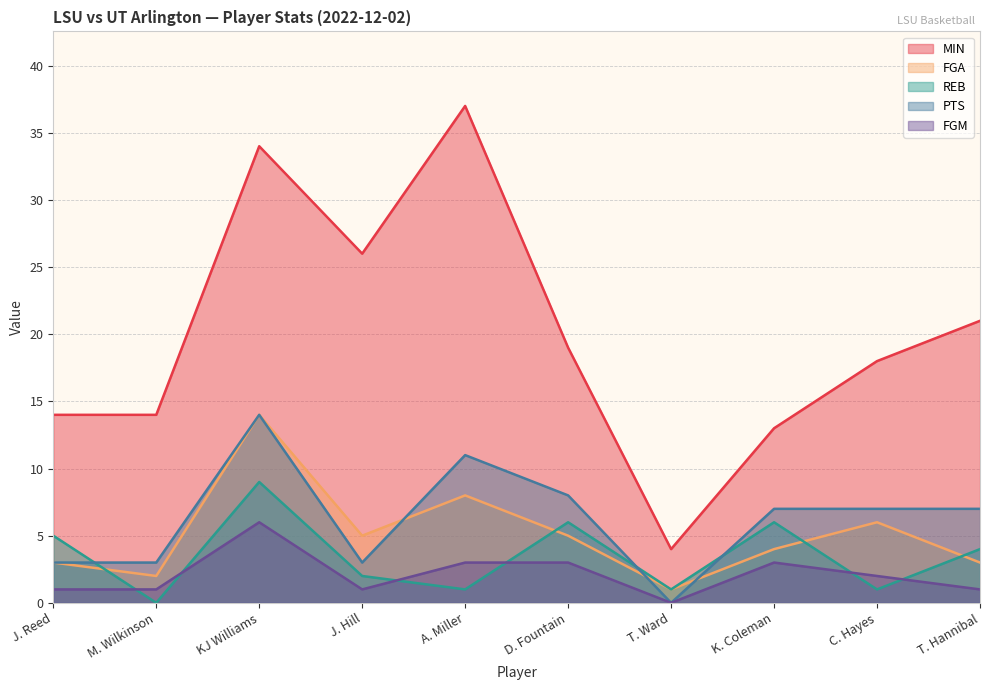

How many lines are shown in the chart?

5